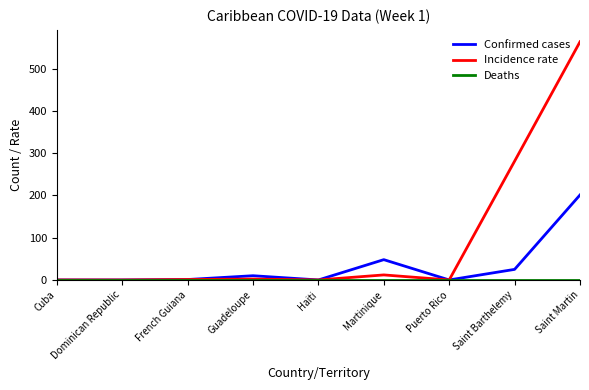

At which category is the sum across all series the highest?

Saint Martin